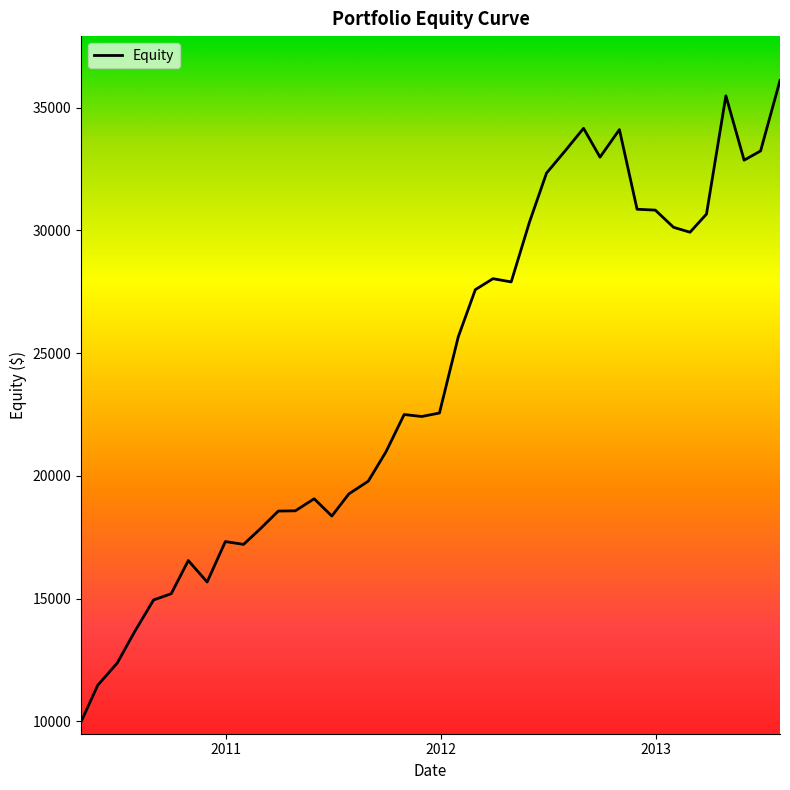

What is the difference between the maximum and minimum values?

26108.6